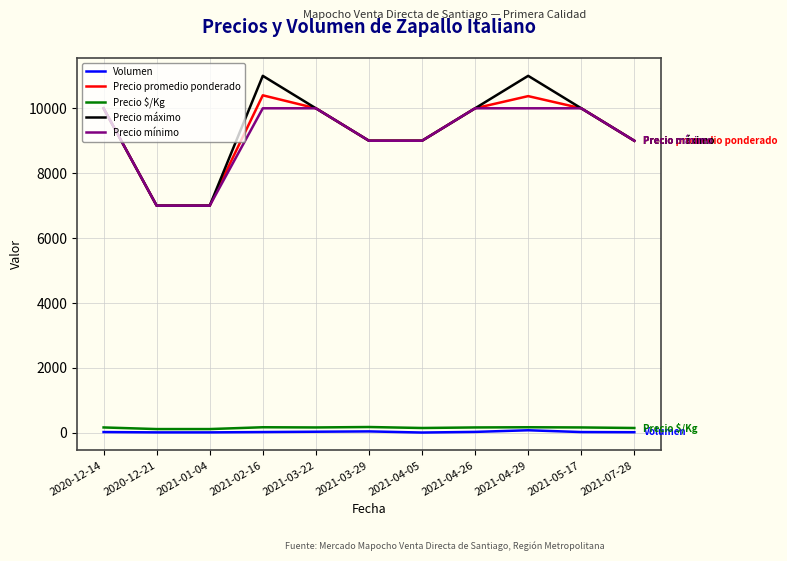

What is the lowest value of the Precio máximo series?

7000